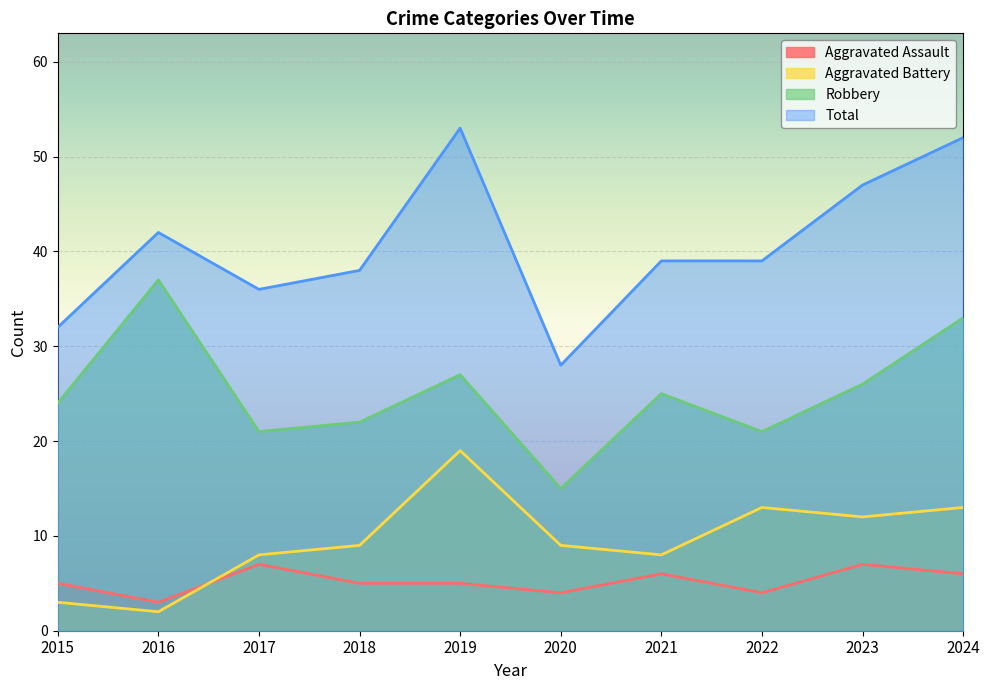

What value does the Aggravated Assault series have at 2020?

4